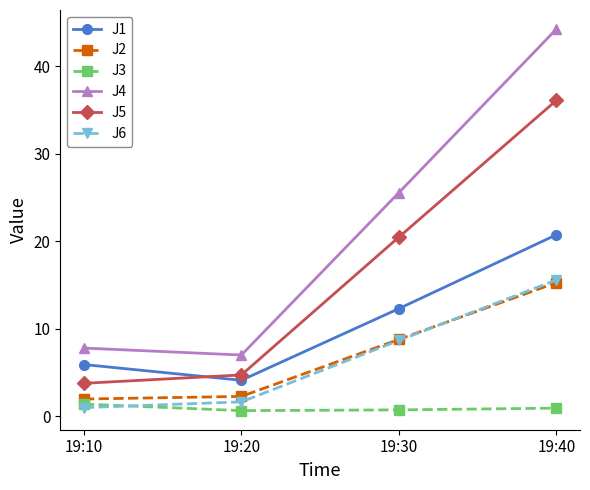

At which label does J5 first exceed 20?

19:30